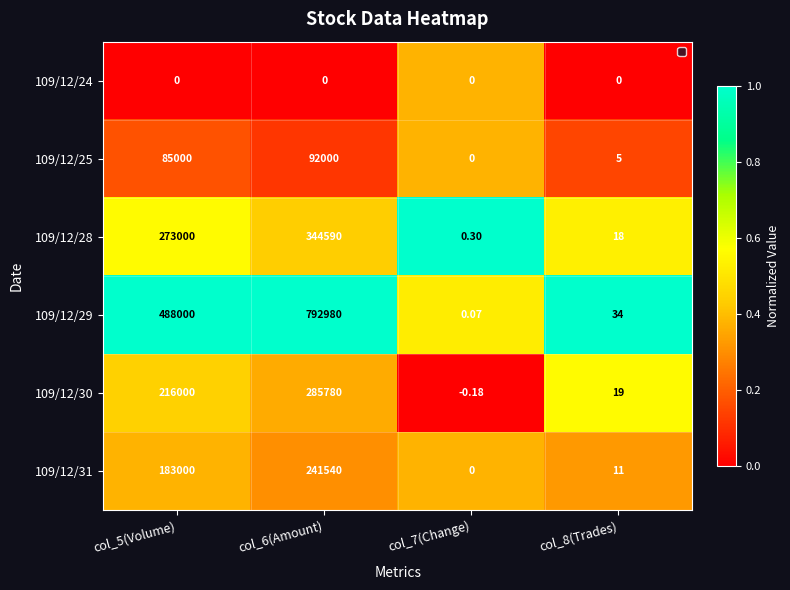

What is the greatest value displayed?

792980.0